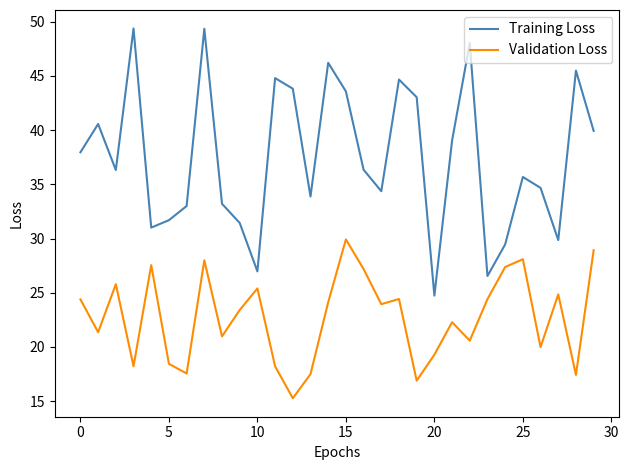

Does the chart display data point markers on the line(s)?

No